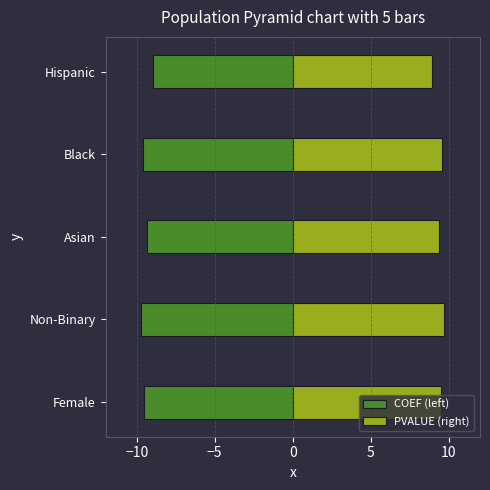

Which series has the largest range (max minus min)?

COEF (left)